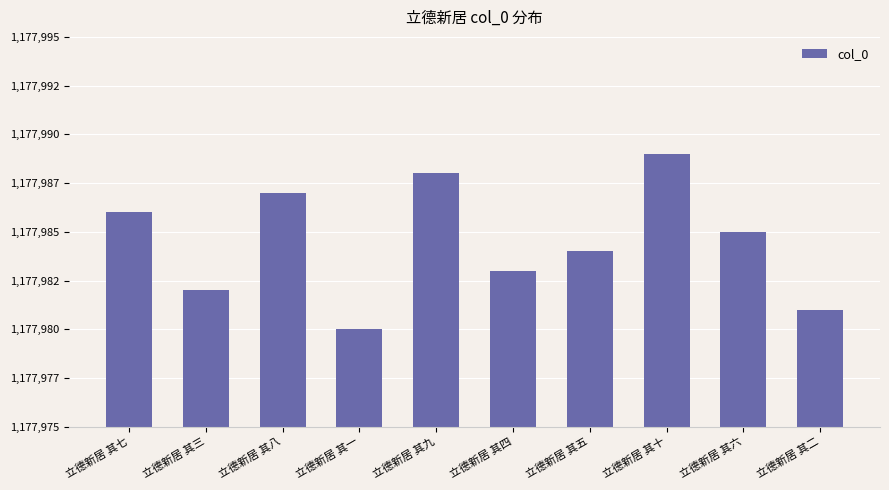

Is it true that the value at 立德新居 其三 is 1177982?

True